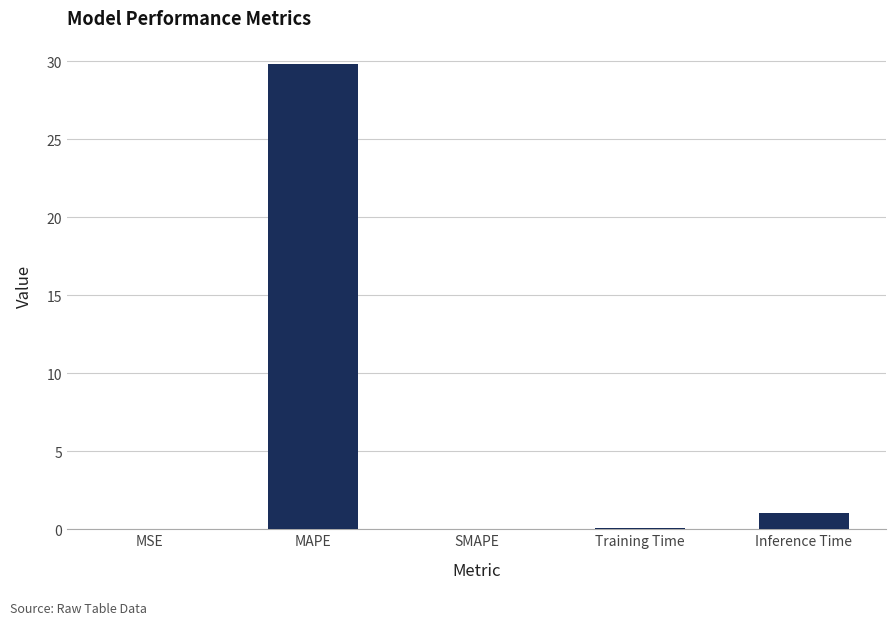

What is the sum of the values at SMAPE and Inference Time?

1.1